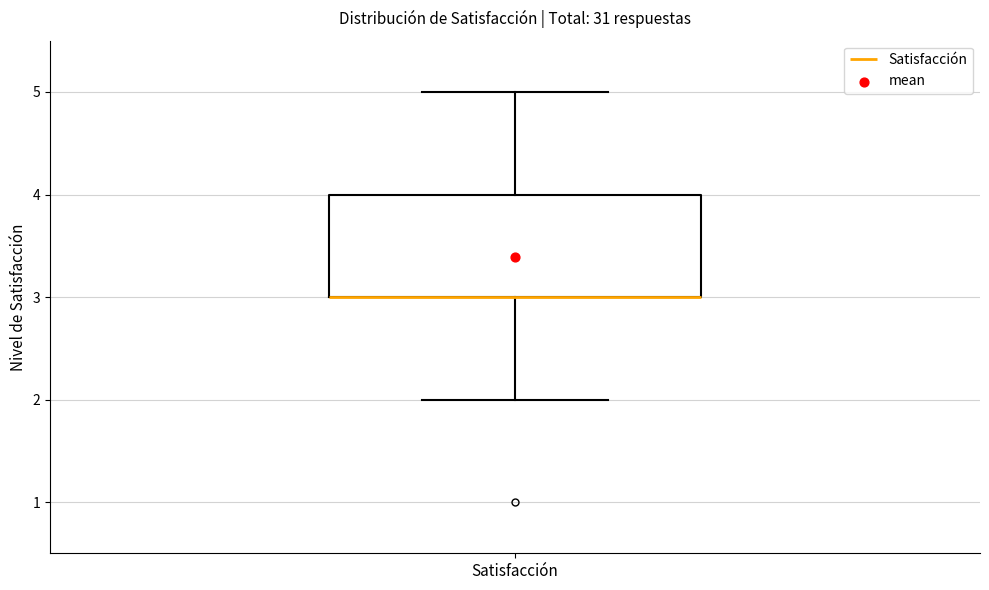

Transcribe this box plot: give where the median line is, the range the box spans, and where the two whiskers end, as read against the y-axis. The values are not printed on the chart, so give them approximately, as read against the axis.

median 3 (drawn on the box's lower edge), box 3 to 4, whiskers 2 to 5